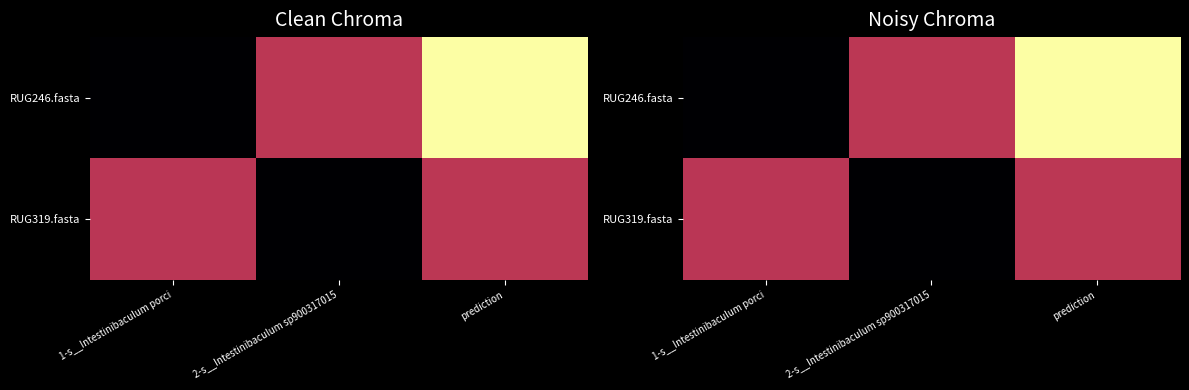

Rank the series at prediction from highest to lowest value.

RUG246.fasta, RUG319.fasta